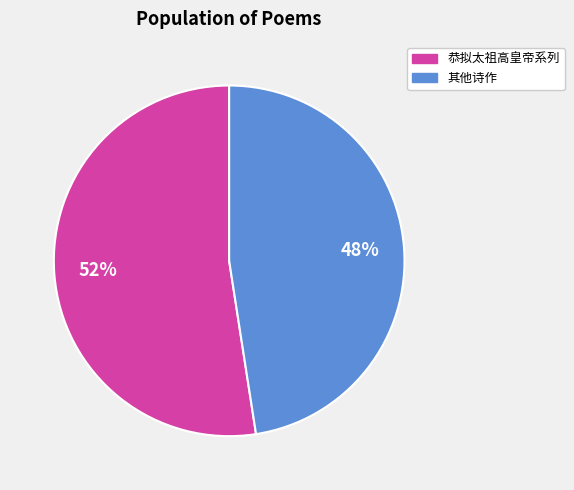

Is there any slice that represents more than half of the pie?

Yes